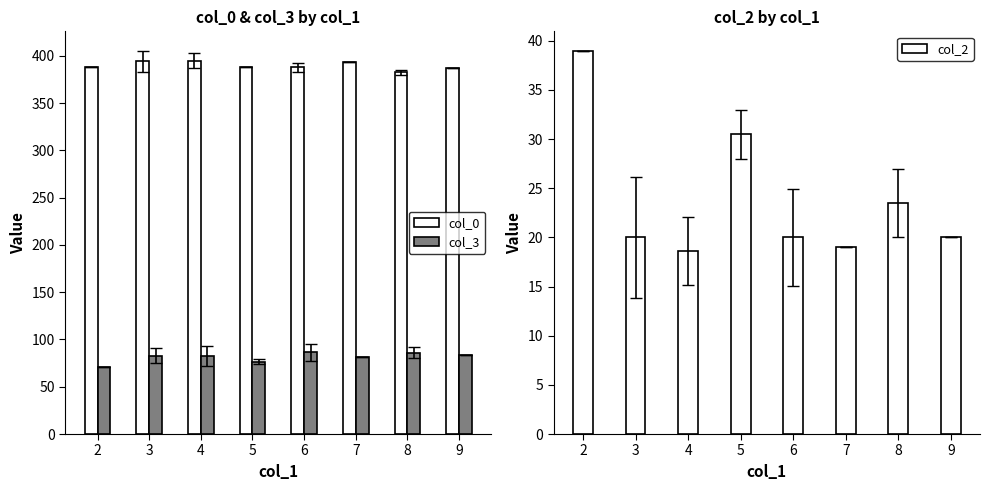

What is the average value of the col_0 series?

389.4